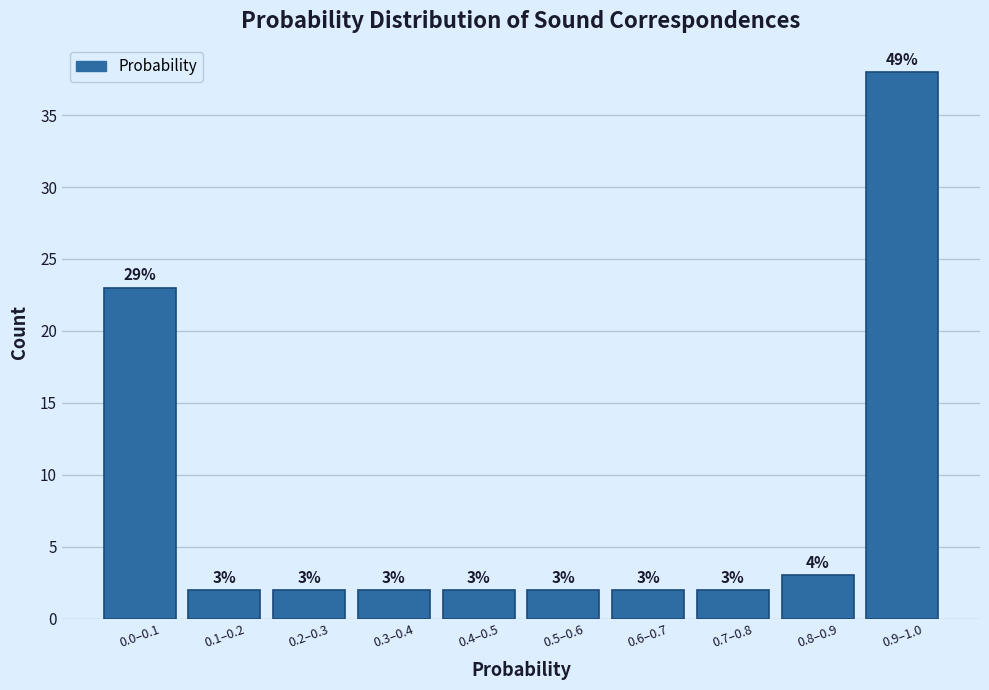

Reading left to right, extract all data points from this chart.

23	2	2	2	2	2	2	2	3	38